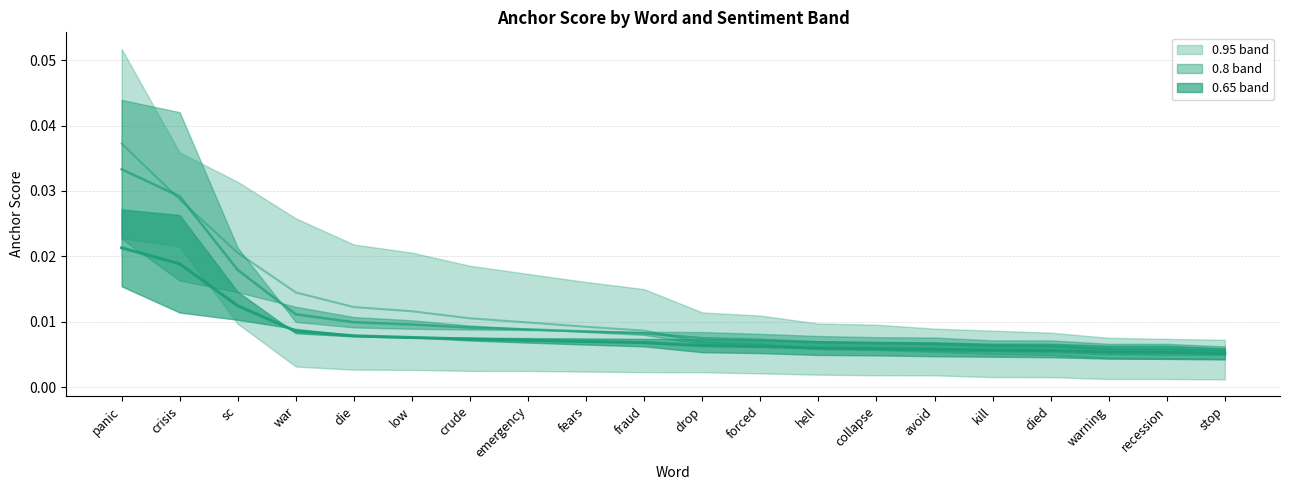

How many times do 0.95 centre and 0.65 centre cross each other?

1